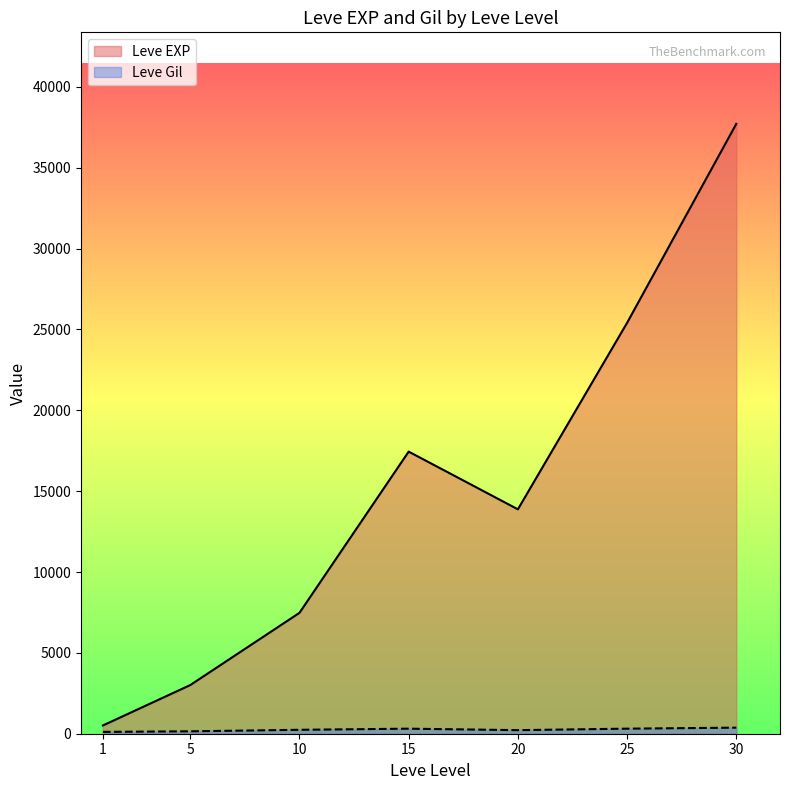

What is the spread (max minus min) of values at 20?

13655.8